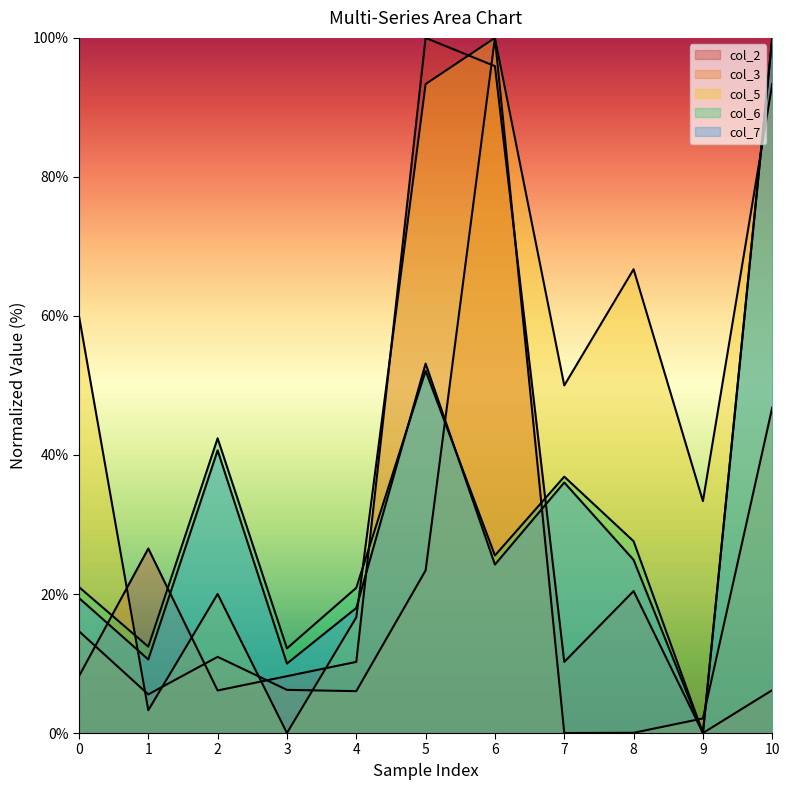

Reading right to left, what are all the values shown in this chart?

col_2: 10=6.2	9=0.0	8=20.4	7=10.2	6=95.9	5=100.0	4=10.2	3=8.2	2=6.1	1=26.5	0=8.2
col_3: 10=46.8	9=2.1	8=0.0	7=0.0	6=100.0	5=23.4	4=6.0	3=6.2	2=11.0	1=5.6	0=14.6
col_5: 10=93.4	9=33.4	8=66.7	7=50.0	6=100.0	5=93.4	4=16.6	3=0.0	2=20.0	1=3.3	0=60.0
col_6: 10=100.0	9=0.0	8=27.6	7=36.9	6=25.5	5=52.1	4=20.9	3=12.2	2=42.4	1=12.4	0=21.0
col_7: 10=100.0	9=0.0	8=24.9	7=36.0	6=24.2	5=53.1	4=18.0	3=10.0	2=40.7	1=10.6	0=19.4